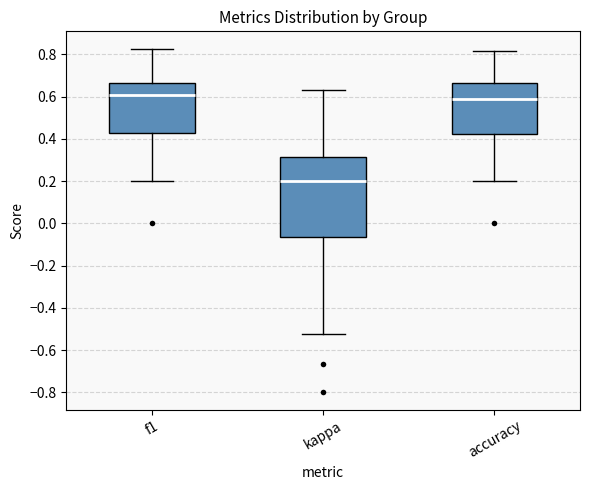

Which box is the tallest, from its lower edge to its upper edge?

kappa